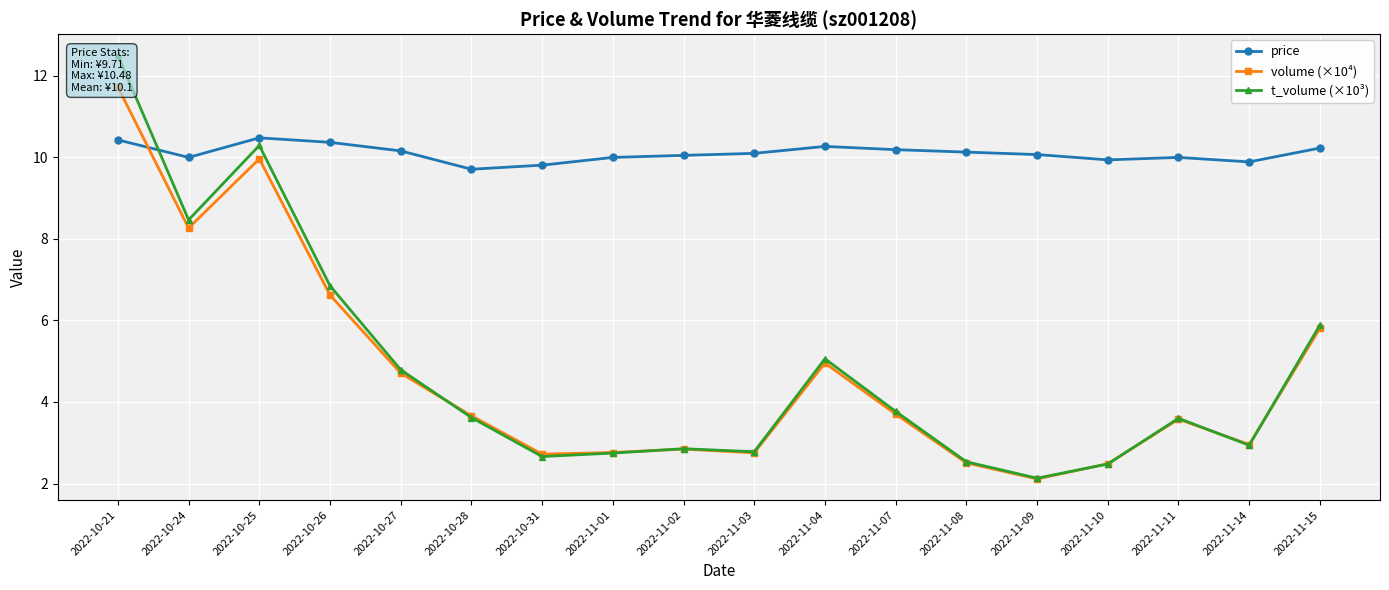

At which category is the sum across all series the highest?

2022-10-21